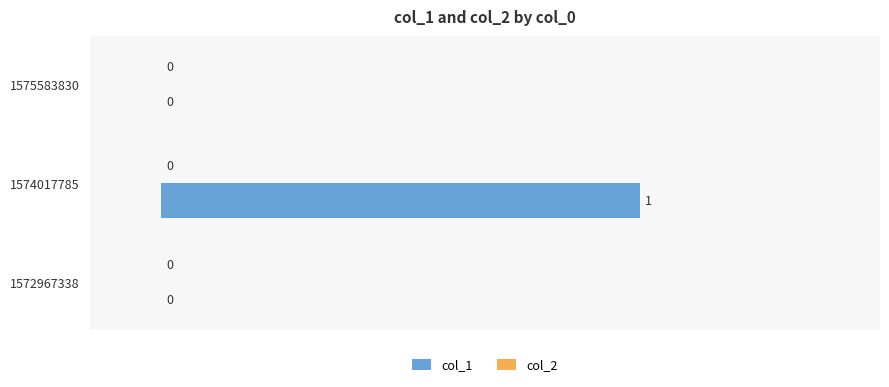

At which category does the chart reach its peak across all series?

1574017785